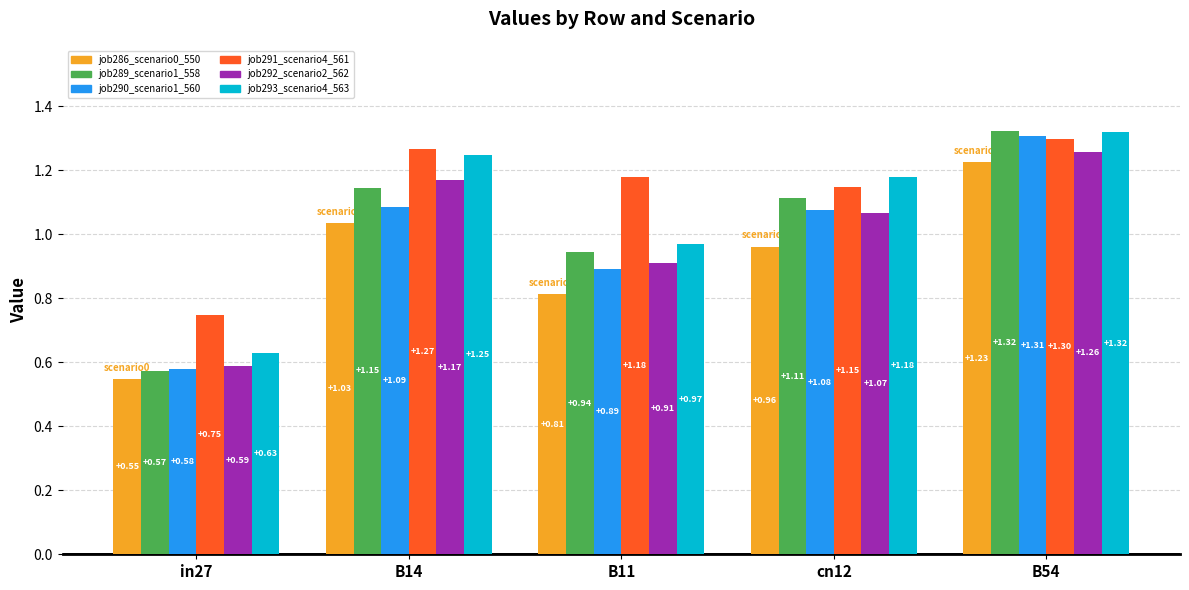

At cn12, list the series in order from largest to smallest.

job293_scenario4_563, job291_scenario4_561, job289_scenario1_558, job290_scenario1_560, job292_scenario2_562, job286_scenario0_550